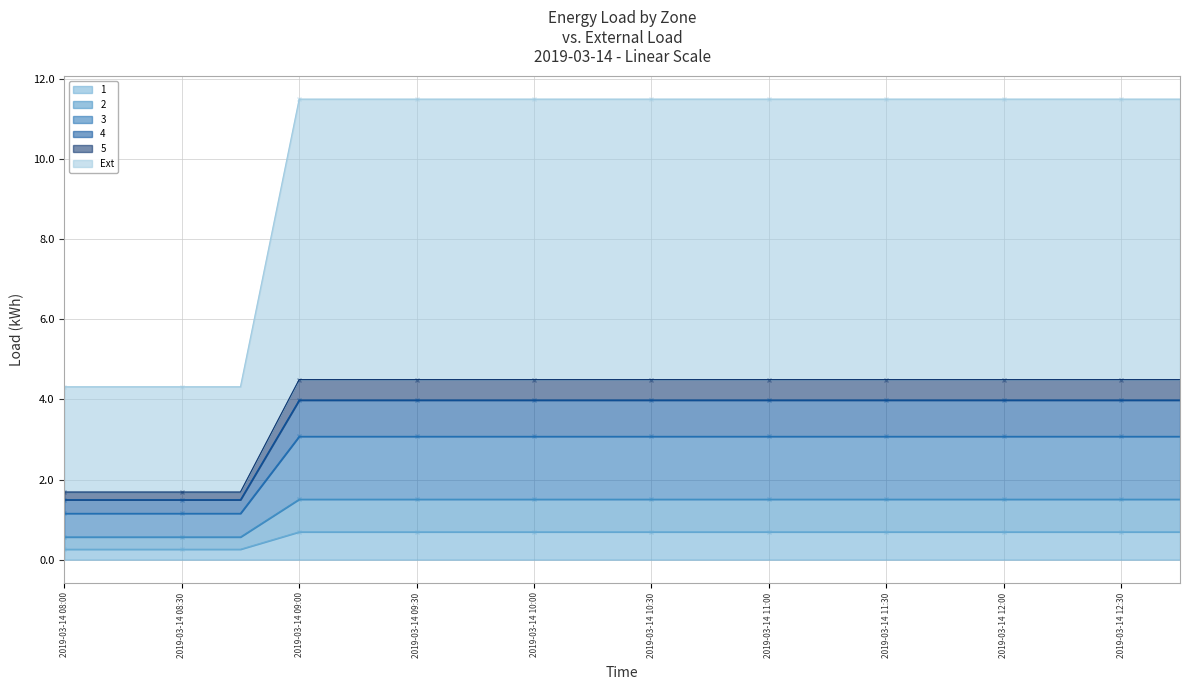

The value of 1 at 2019-03-14 10:00 is 0.7. True or false?

True